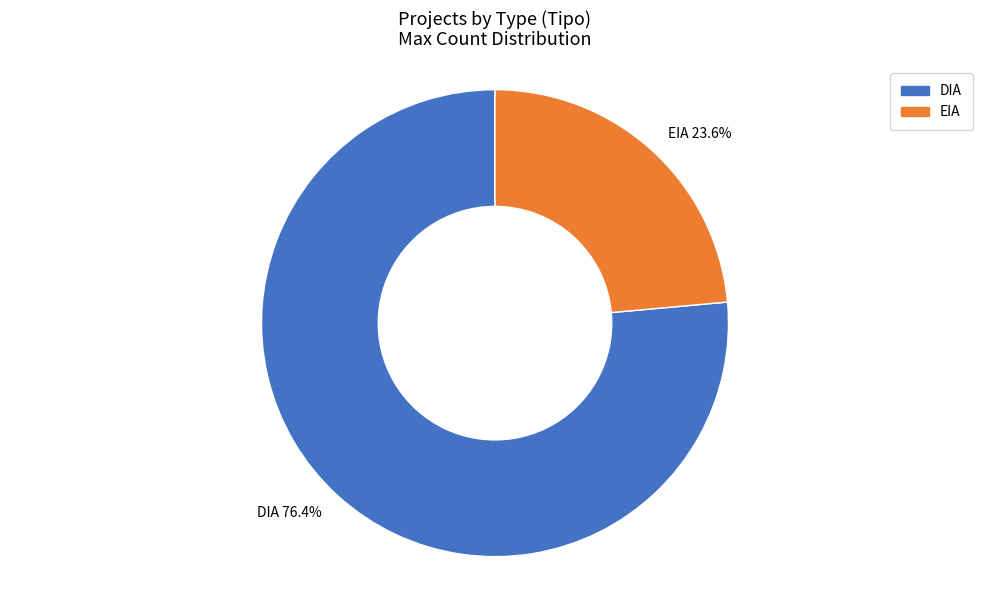

What is the smallest slice in the pie chart?

EIA